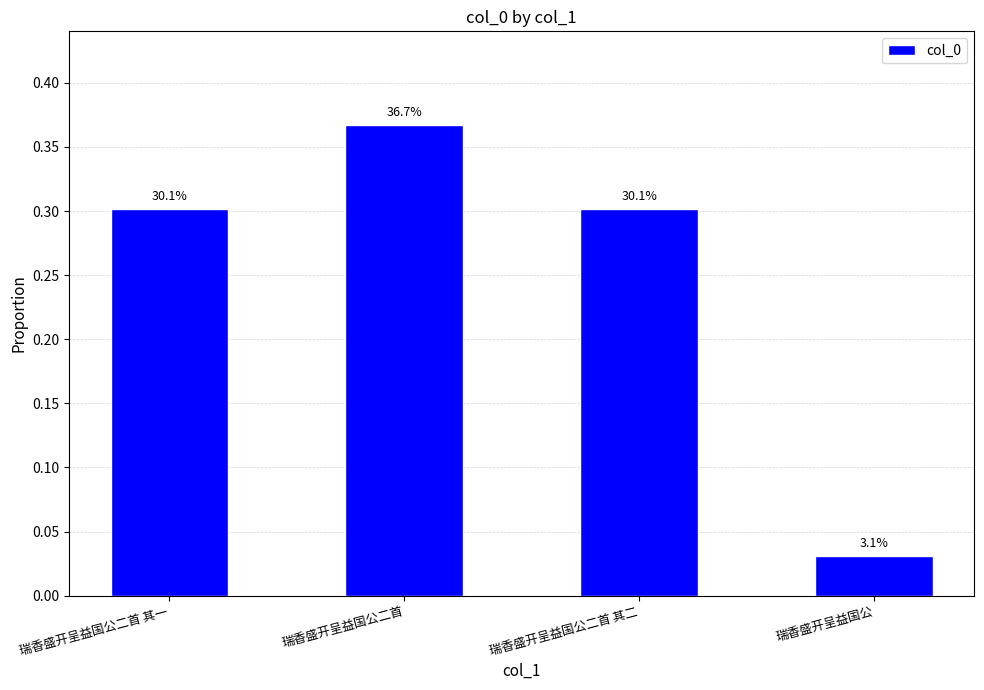

Between 瑞香盛开呈益国公 and 瑞香盛开呈益国公二首, which is larger?

瑞香盛开呈益国公二首